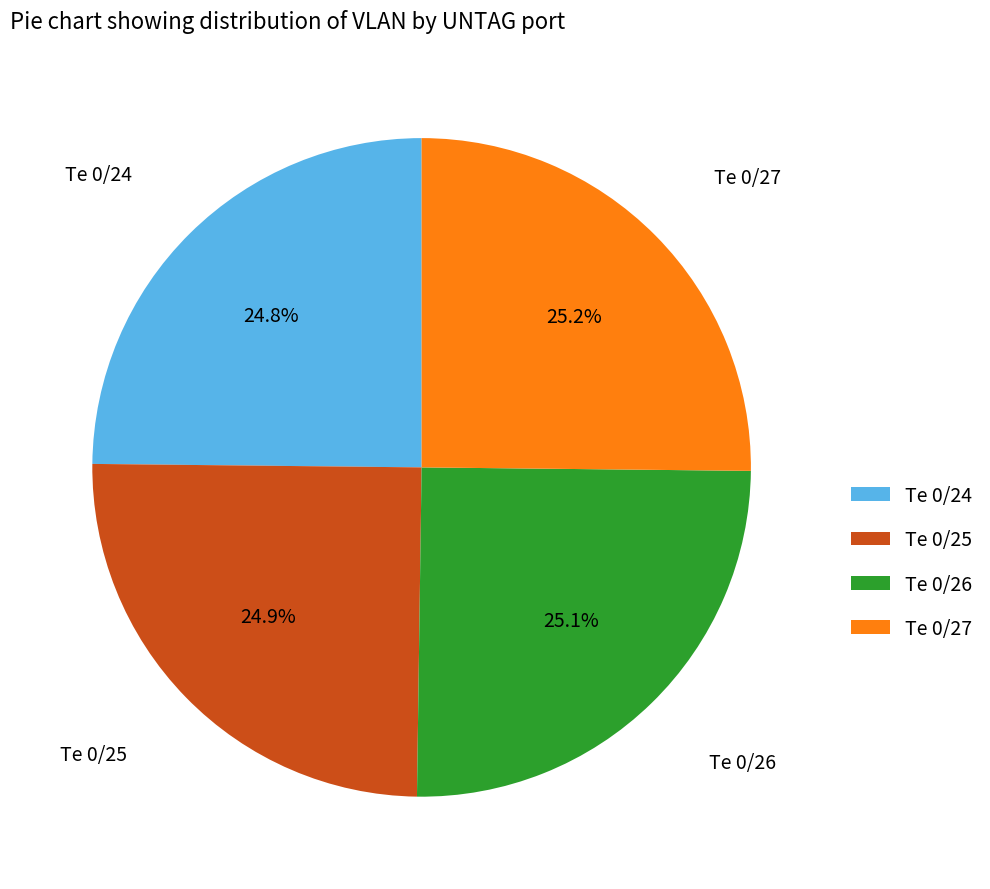

Approximately how many times larger is the value at Te 0/27 compared to Te 0/26?

1.0